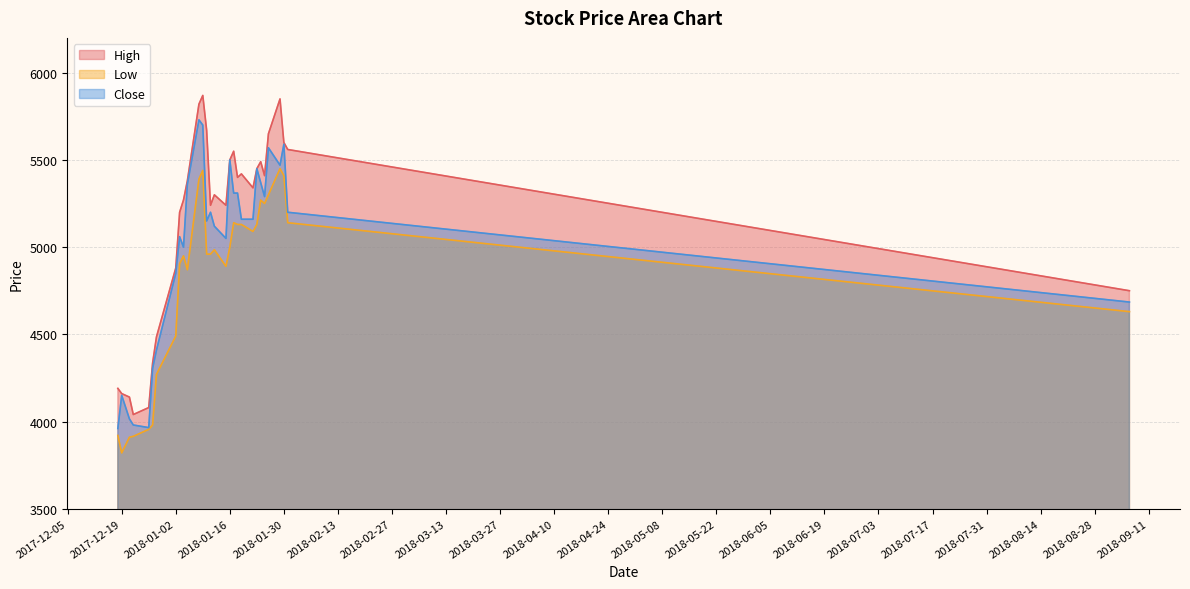

True or false: Close and High intersect in this chart.

False